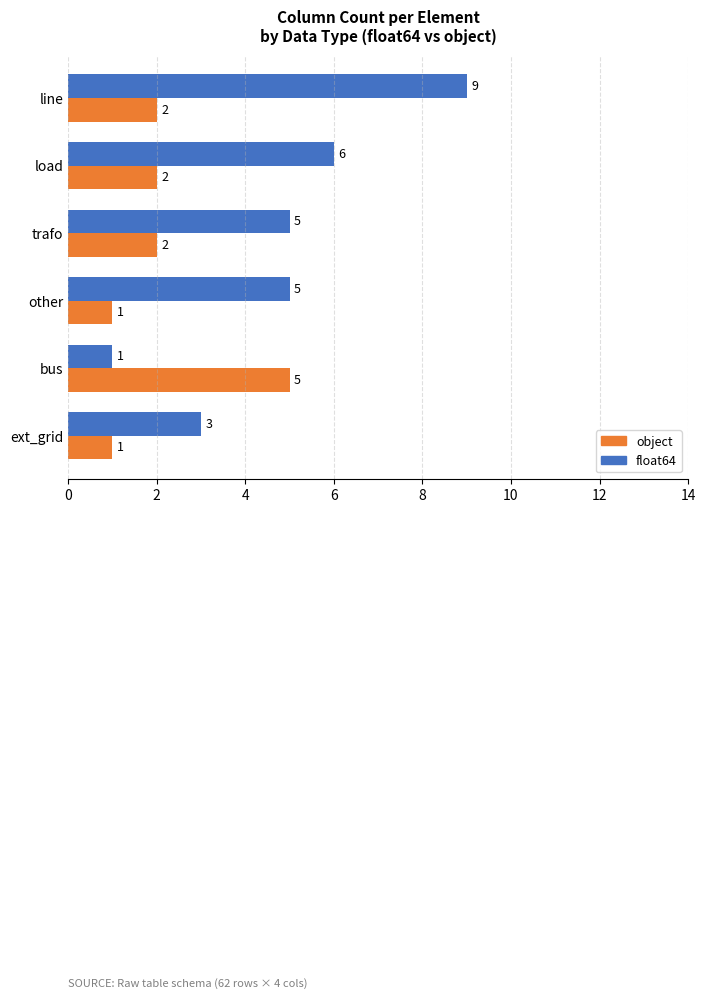

List the series in order of their overall mean, highest first.

float64, object